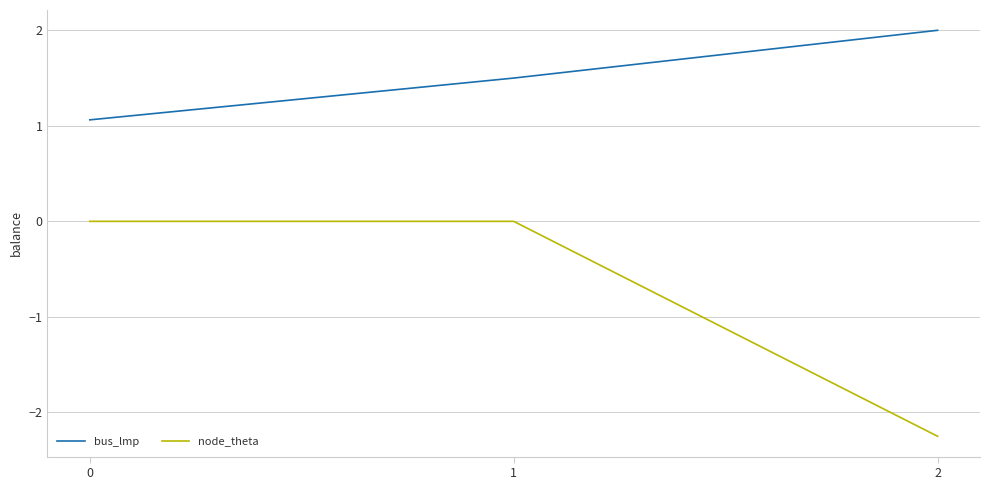

Is it true that node_theta equals 1.1 at 1?

False